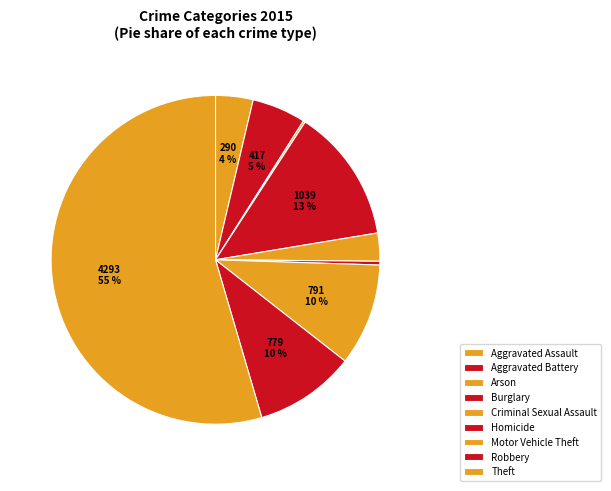

Rank the categories by value from lowest to highest.

Arson, Homicide, Criminal Sexual Assault, Aggravated Assault, Aggravated Battery, Robbery, Motor Vehicle Theft, Burglary, Theft